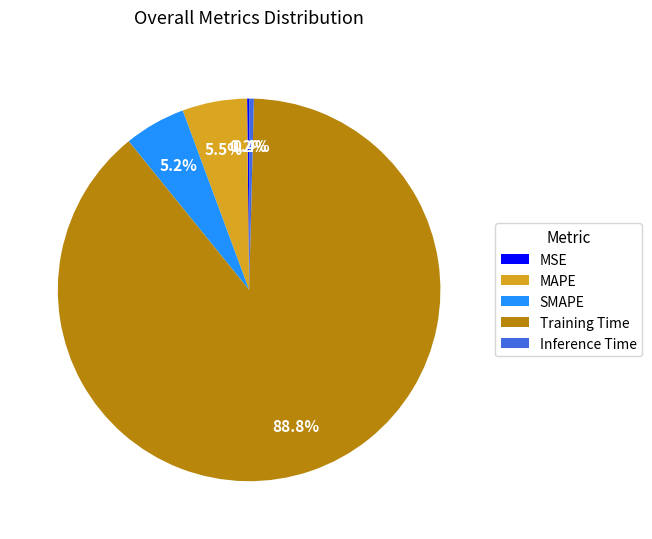

To the nearest percent, what portion does Training Time represent?

89%